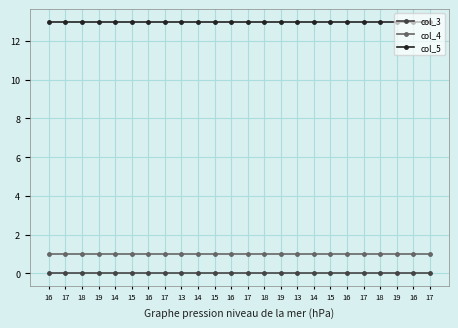

At which category is the sum across all series the highest?

16